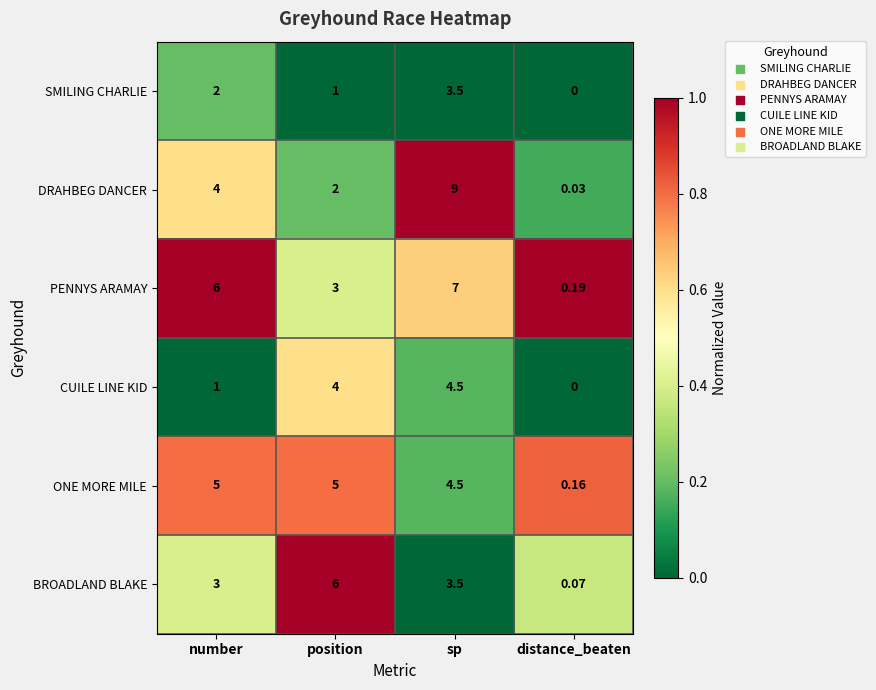

Where is SMILING CHARLIE nearest to the value 1?

position